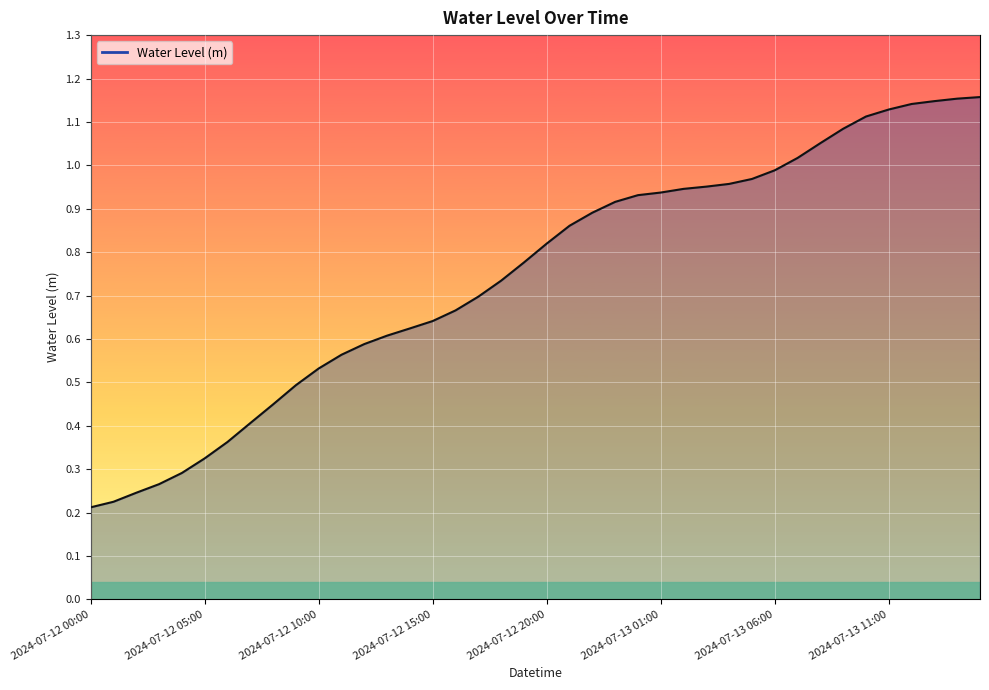

Does the chart have visible grid lines?

Yes